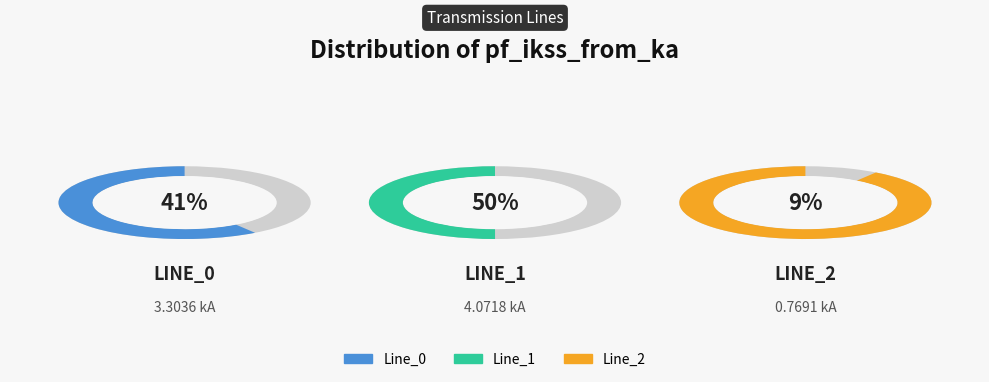

Does any single category account for the majority?

No